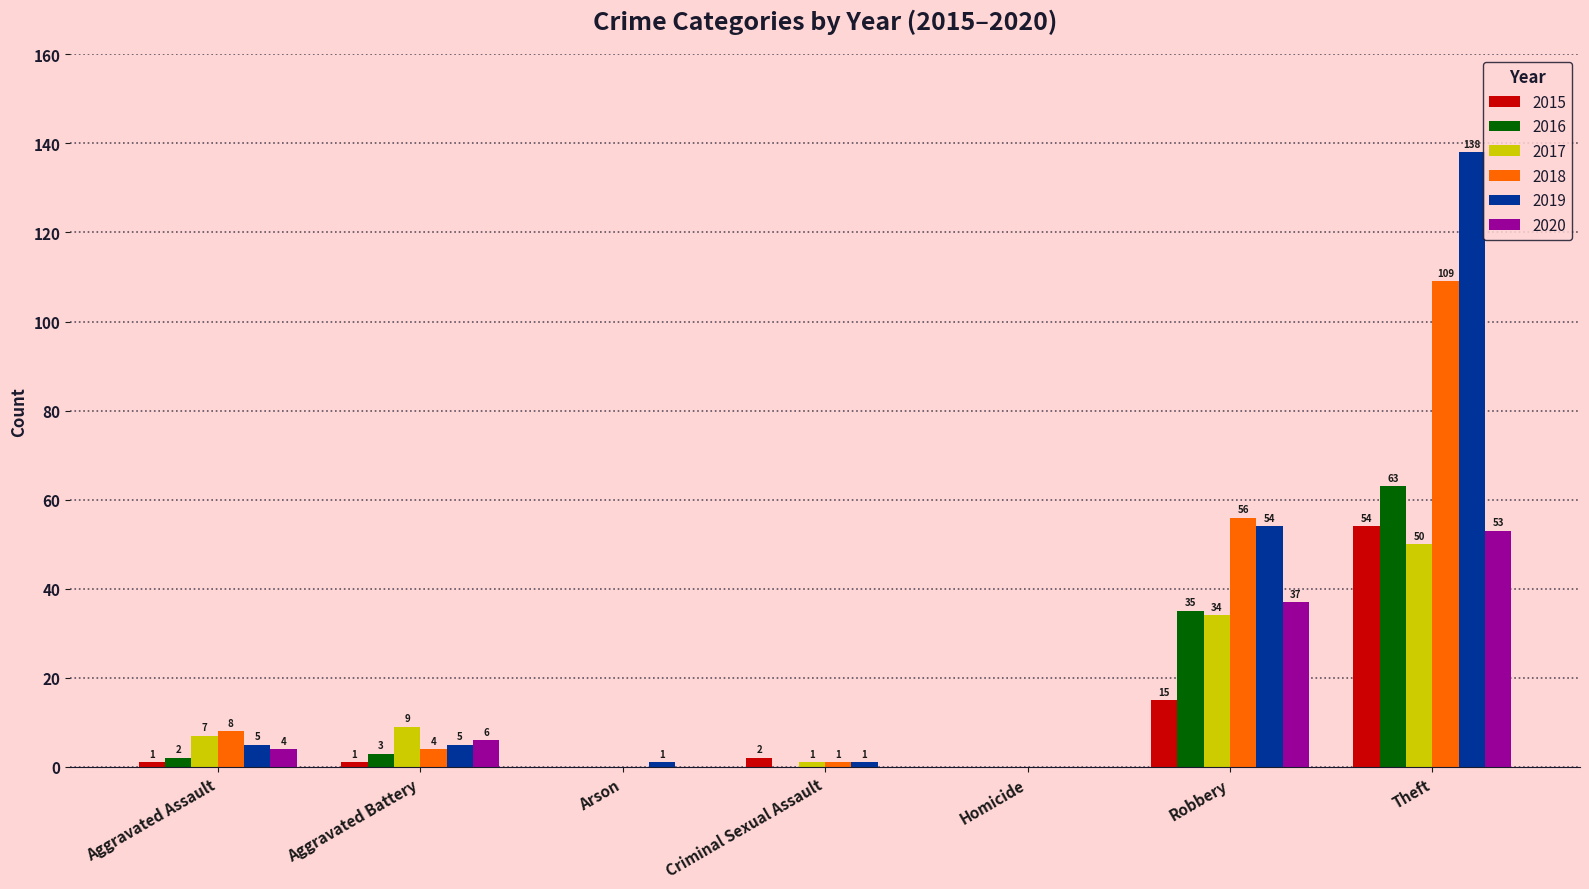

Which series changed the most between Aggravated Assault and Criminal Sexual Assault?

2018